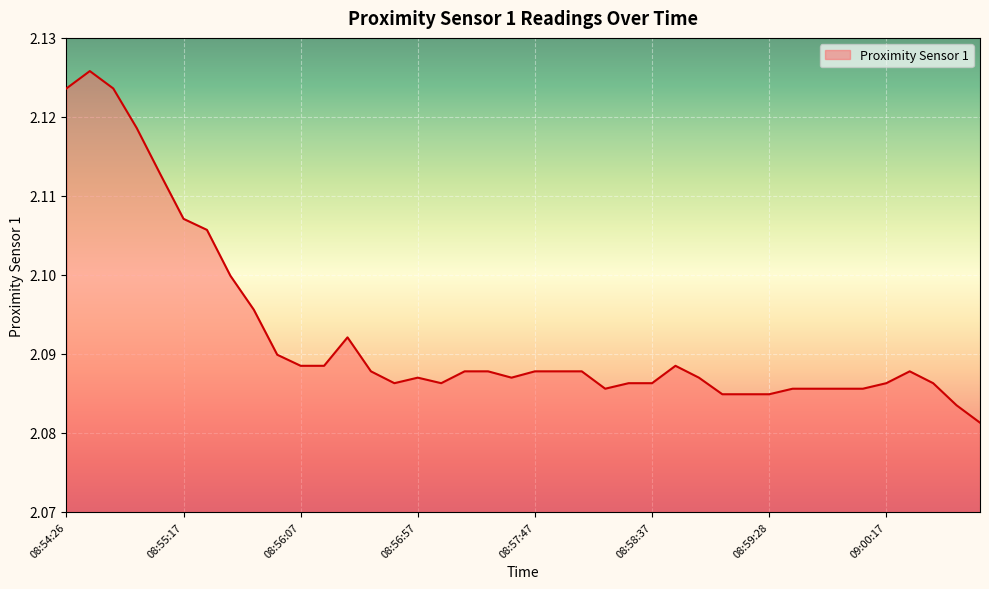

How many points are lower than both their immediate neighbors (excluding endpoints)?

4